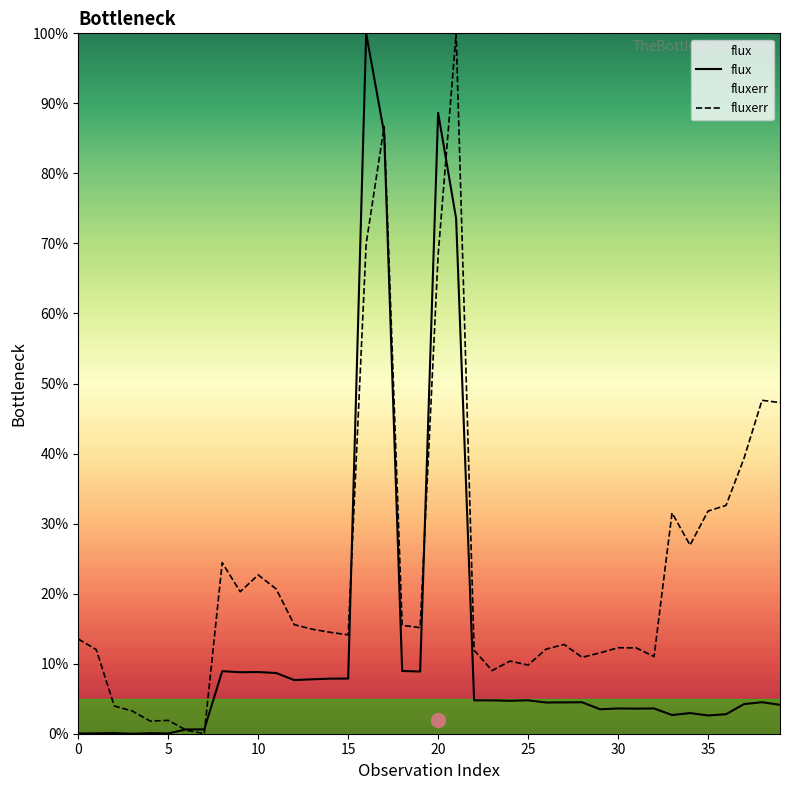

Rank the series by their maximum value, from lowest to highest.

flux, fluxerr